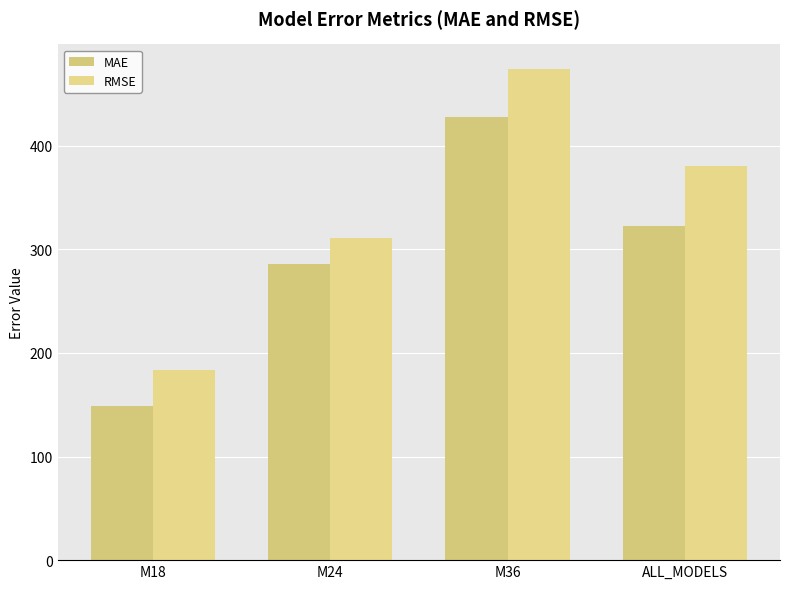

Is the value of MAE at M36 greater than the value of RMSE at M24?

Yes